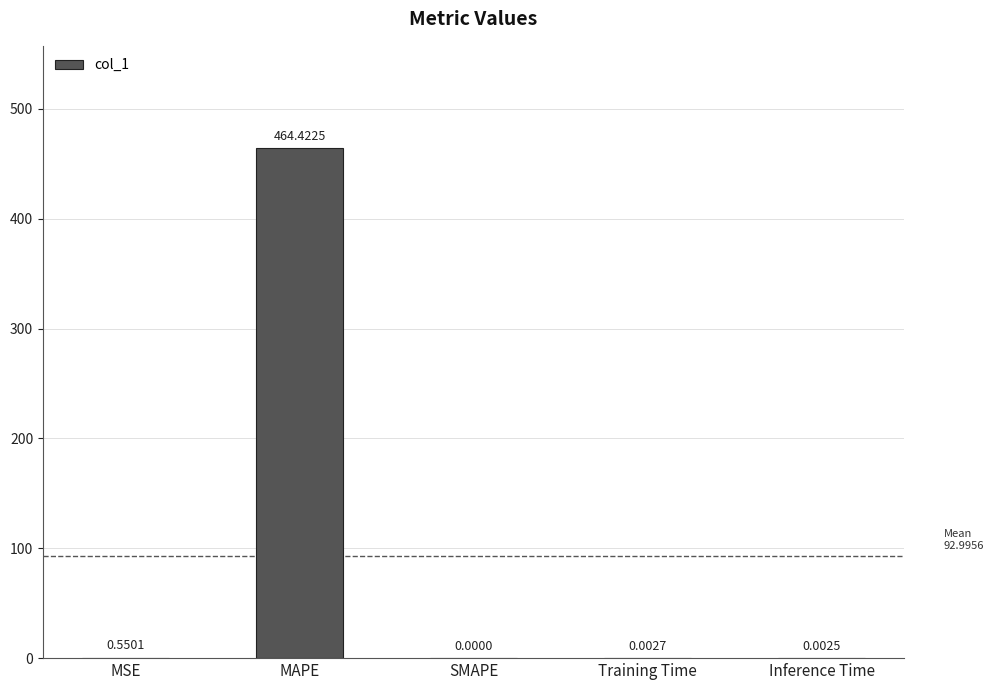

Which has a higher value, MSE or SMAPE?

MSE